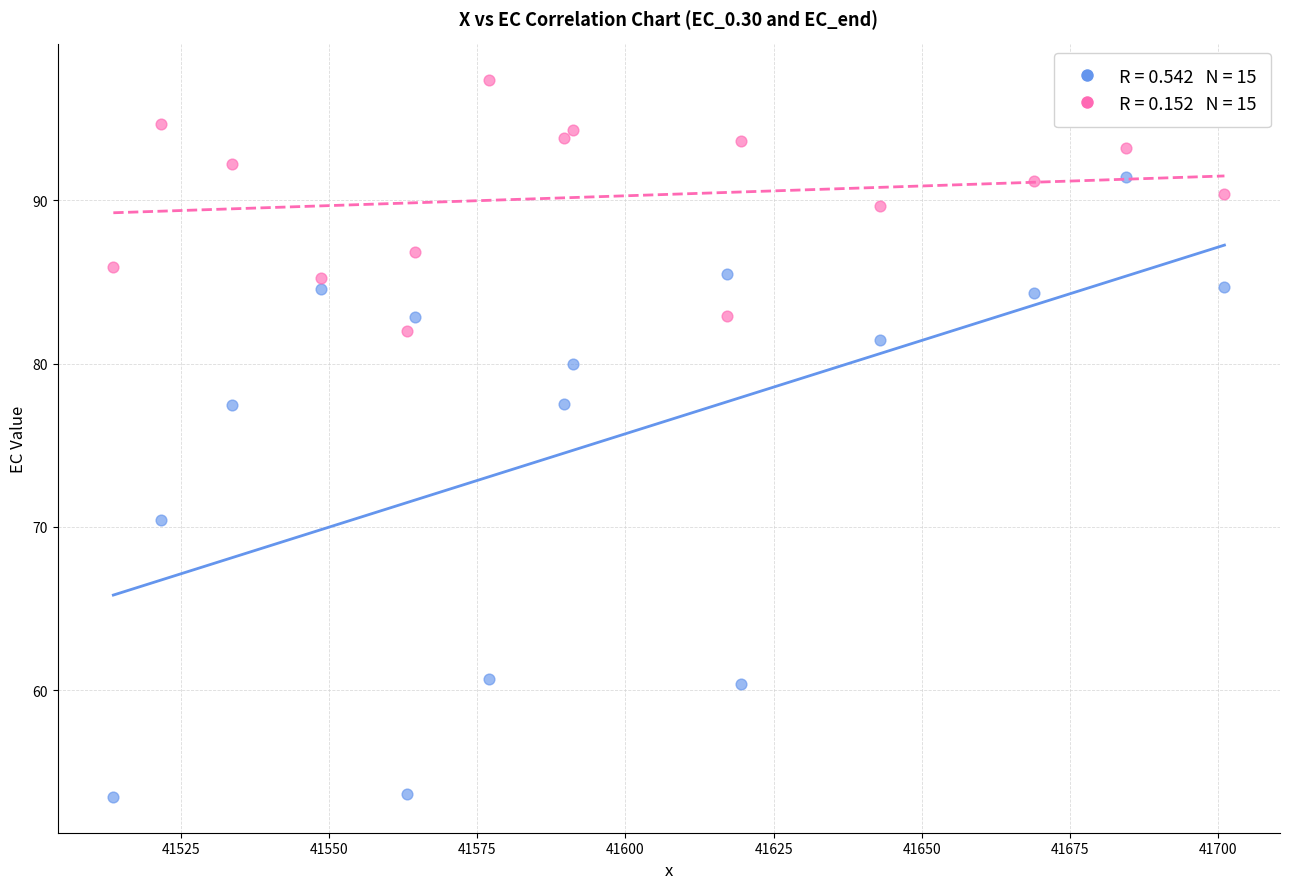

Across all data points, what is the range of X values (max minus min)?

187.4